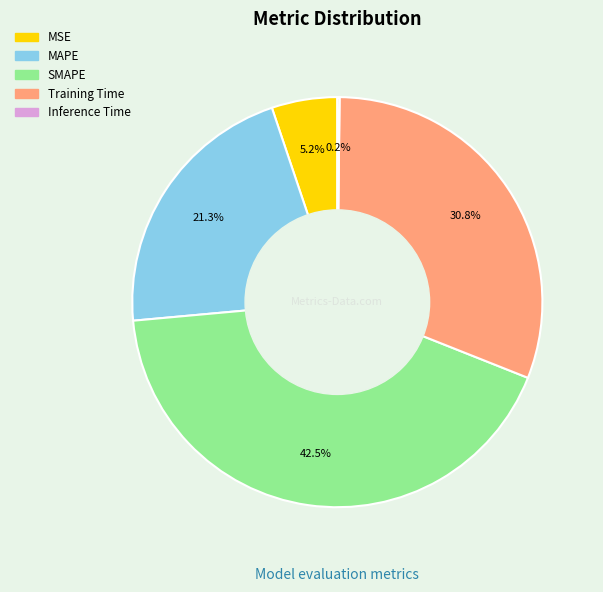

Does any single category account for the majority?

No